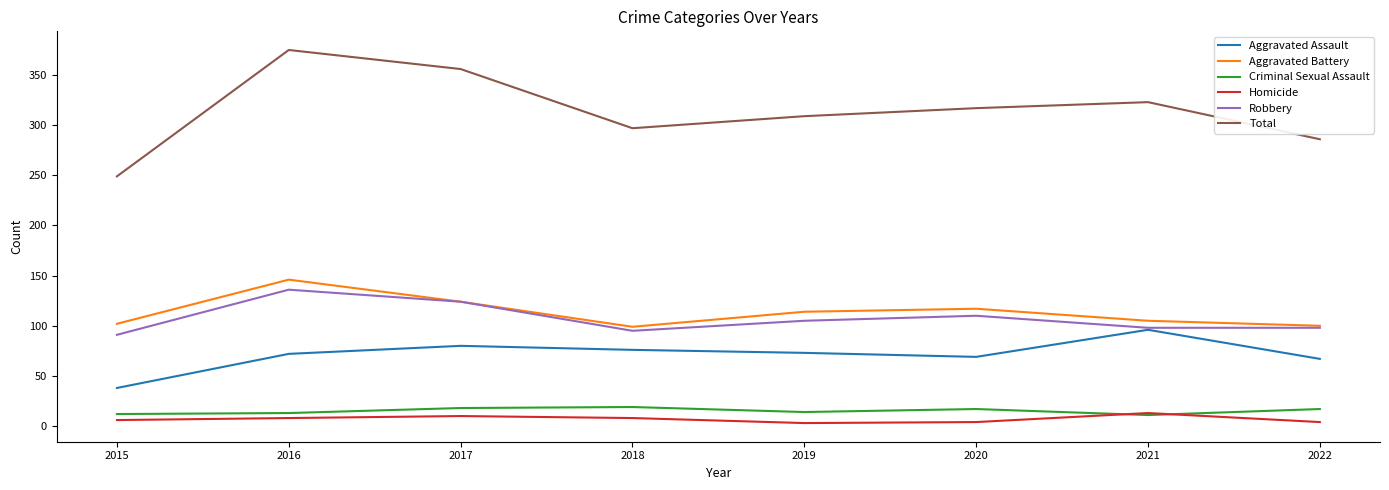

At 2018, list the series in order from smallest to largest.

Homicide, Criminal Sexual Assault, Aggravated Assault, Robbery, Aggravated Battery, Total